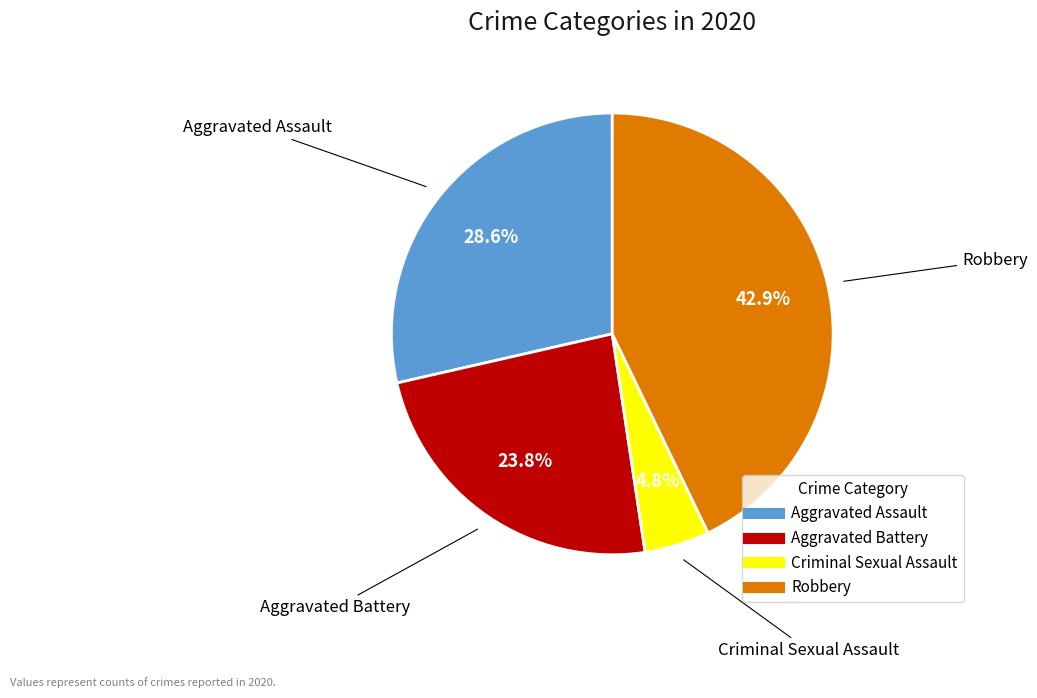

Is there a majority slice in this chart?

No